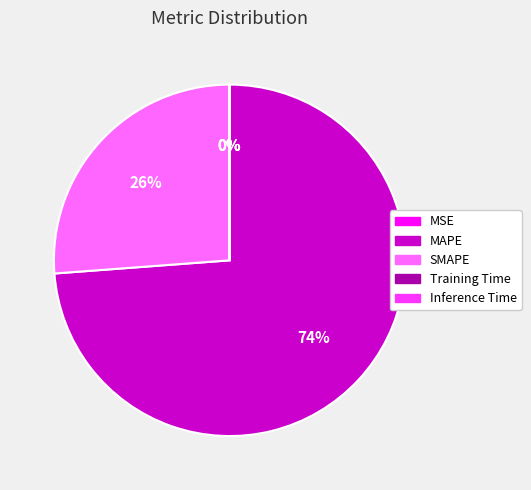

Which category accounts for the majority?

MAPE